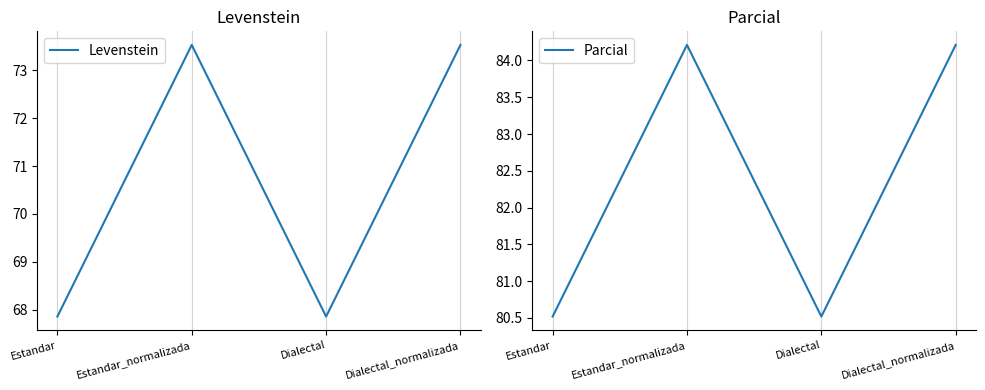

What is the sum of all Parcial values?

329.5